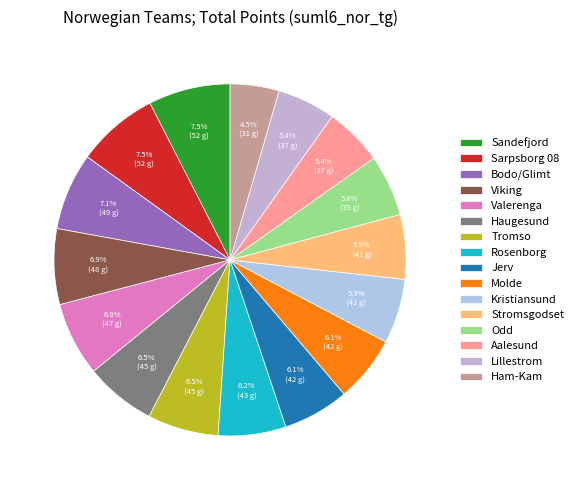

Which slice is the smallest?

Ham-Kam